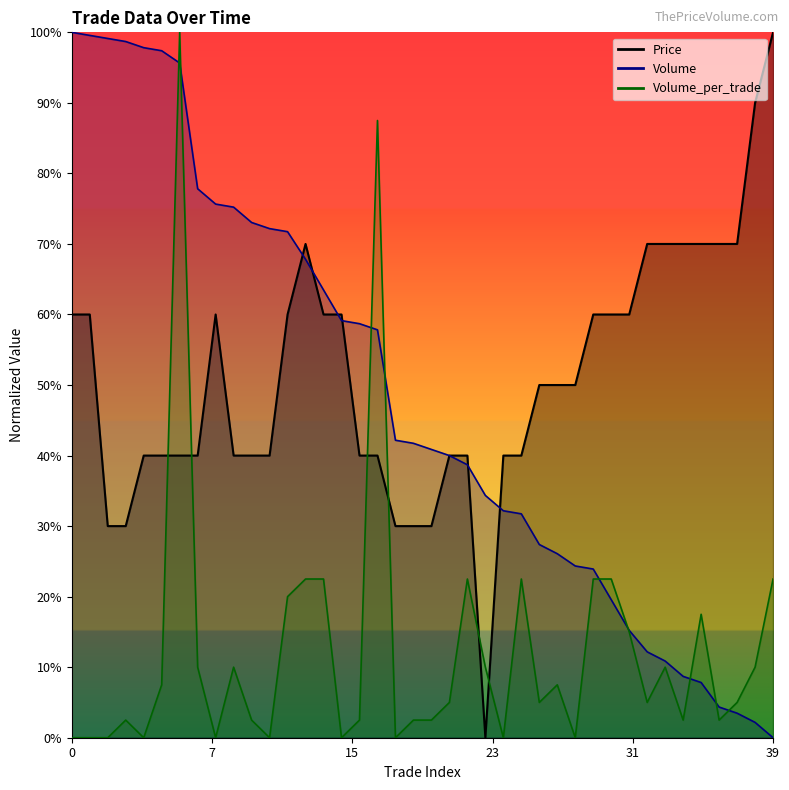

What is the difference between the maximum and minimum values in the Volume series?

1.0